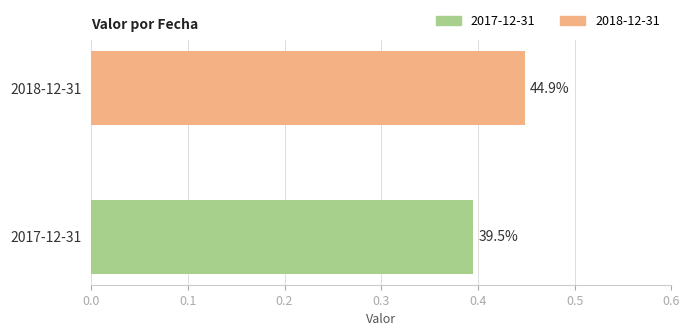

What is the maximum value shown in the chart?

0.4